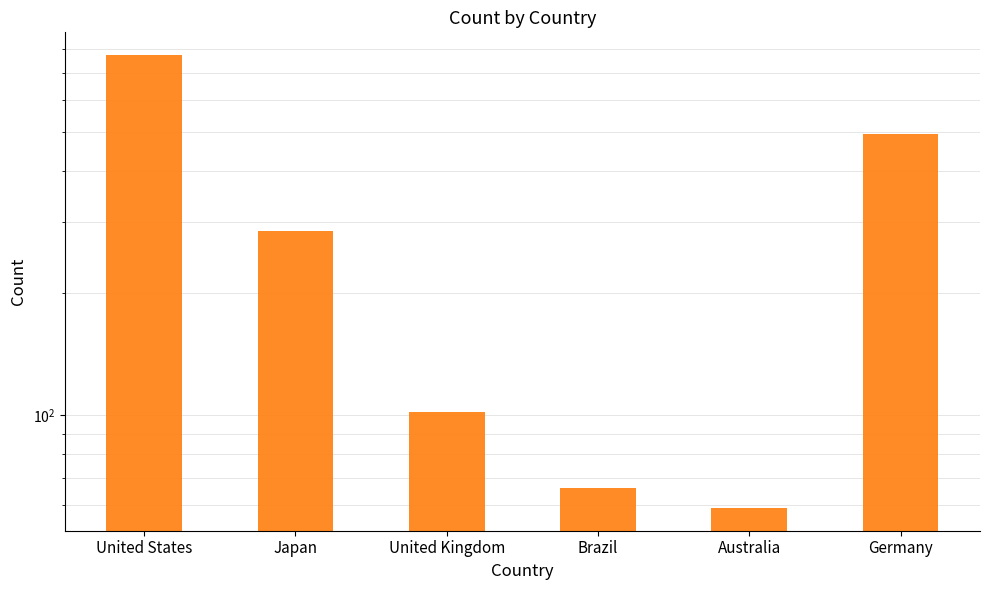

Count the number of categories in the chart.

6